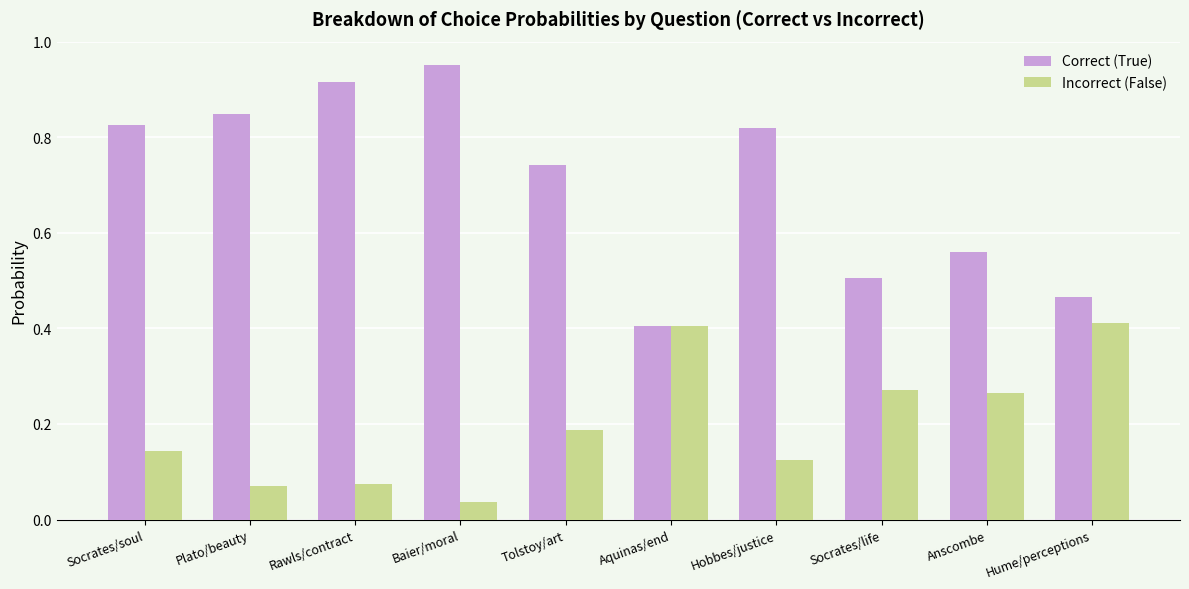

What is the sum of the Correct (True) values at Socrates/life and Rawls/contract?

1.4